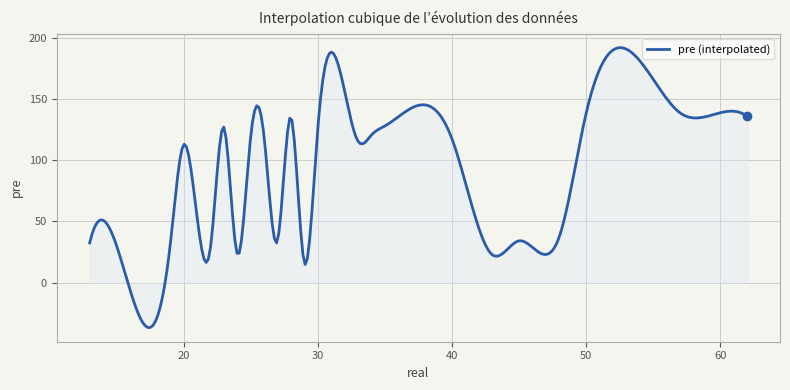

What is the maximum value shown in the chart?

191.7